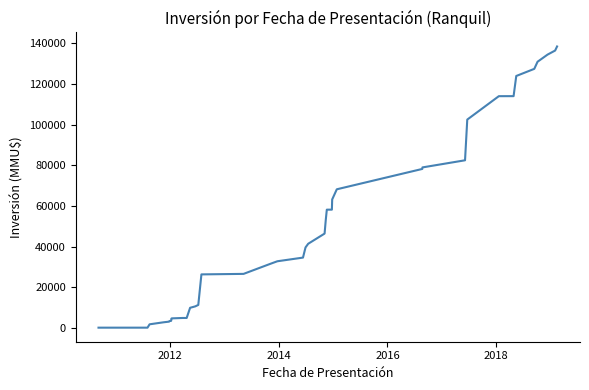

What is the difference between the maximum and second lowest values?

138156